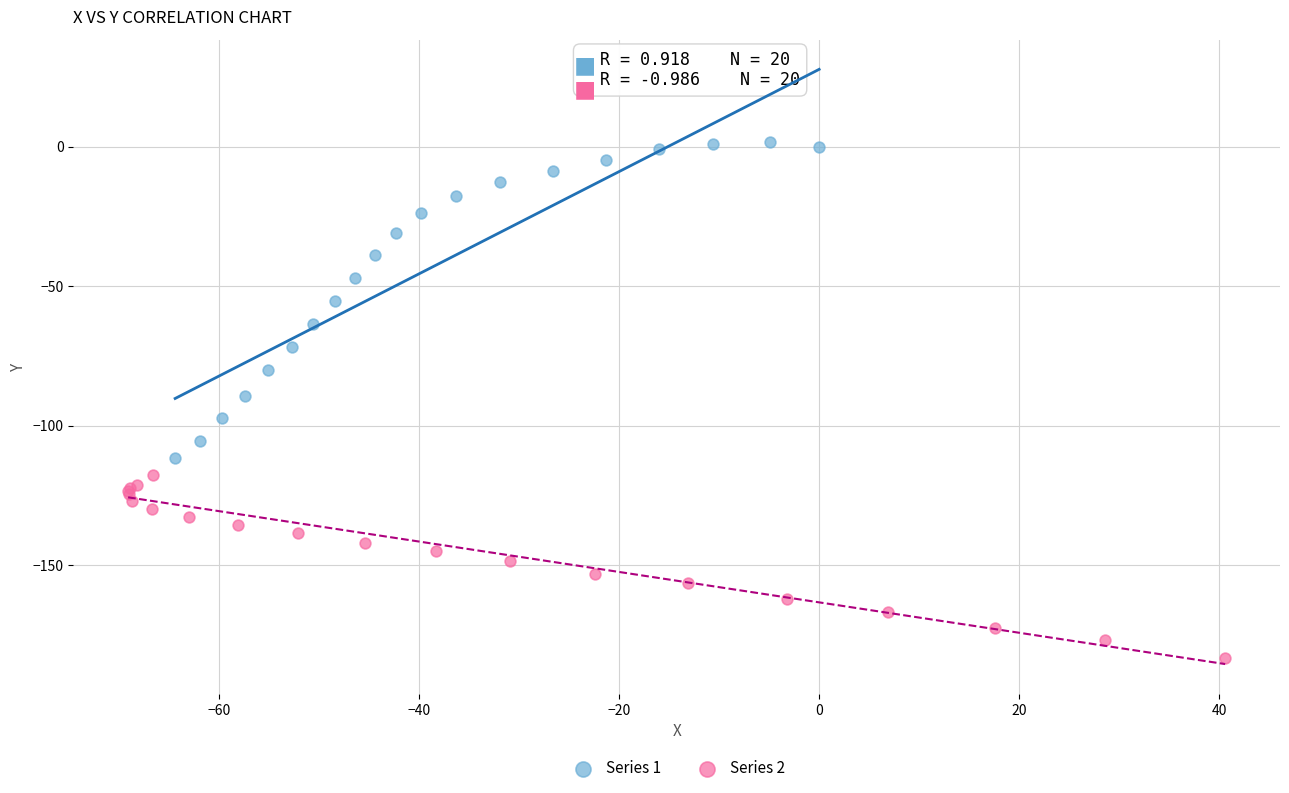

Which series reaches the maximum Y coordinate?

Series 1